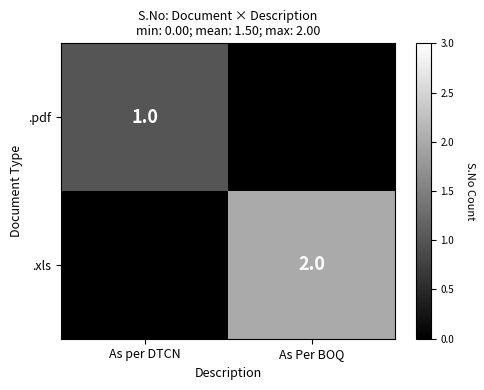

Is it true that .pdf equals -1 at As Per BOQ?

False